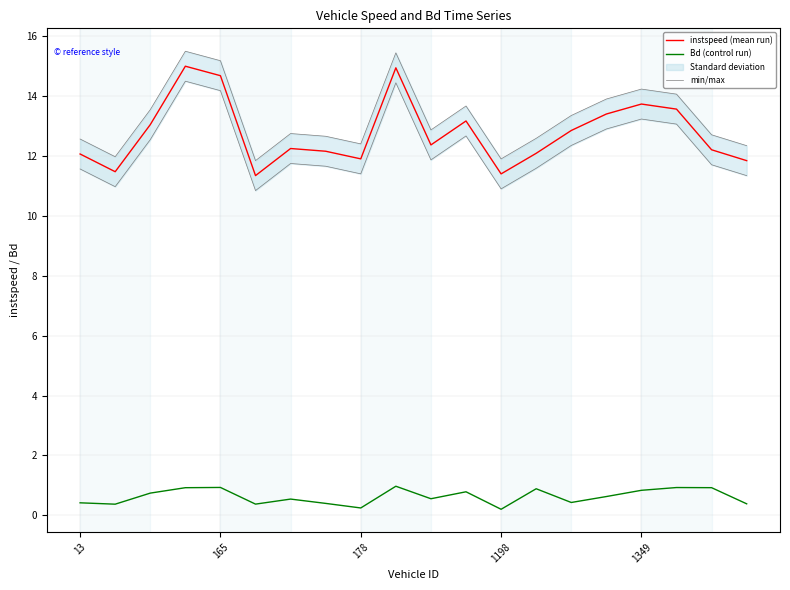

What is the sum of all instspeed (mean run) values?

255.5